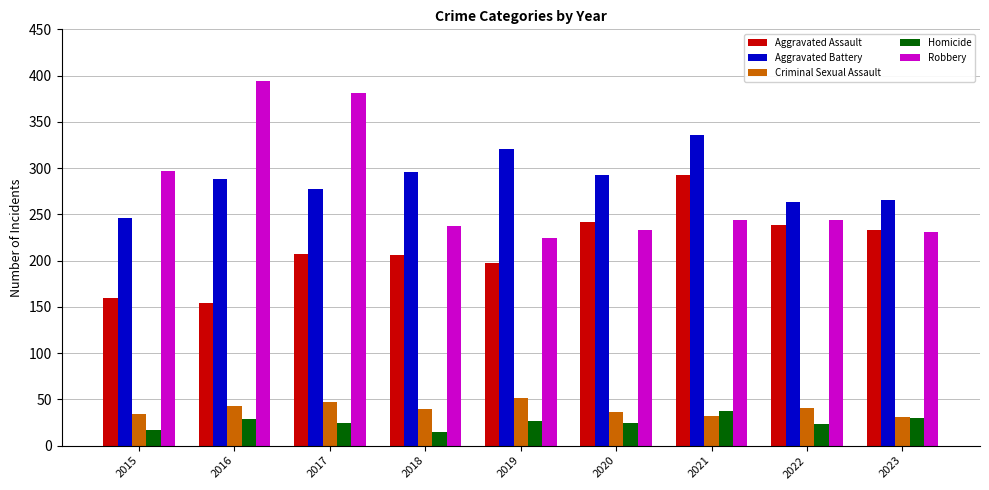

At how many categories does at least one series exceed 348?

2